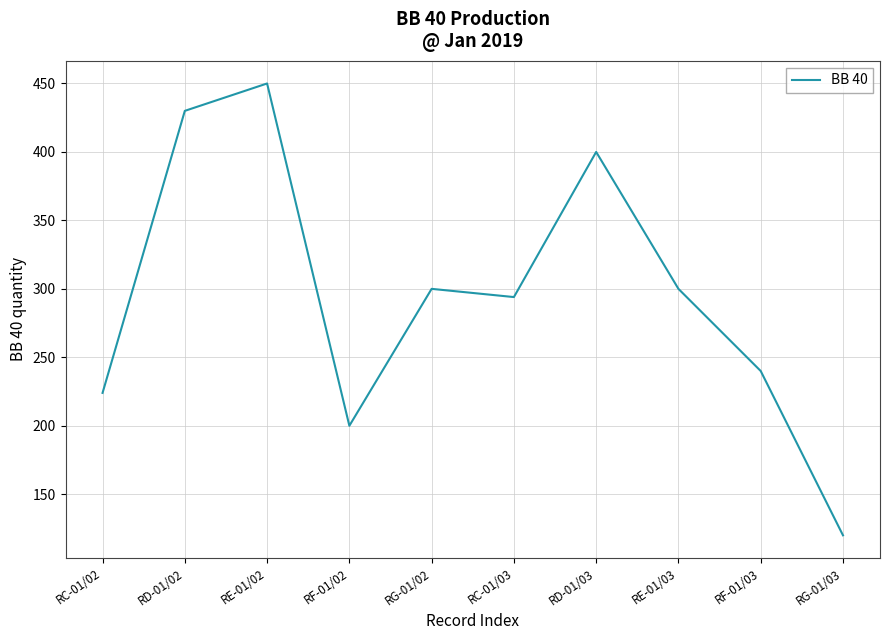

Reading left to right, extract all data points from this chart.

RC-01/02=224	RD-01/02=430	RE-01/02=450	RF-01/02=200	RG-01/02=300	RC-01/03=294	RD-01/03=400	RE-01/03=300	RF-01/03=240	RG-01/03=120